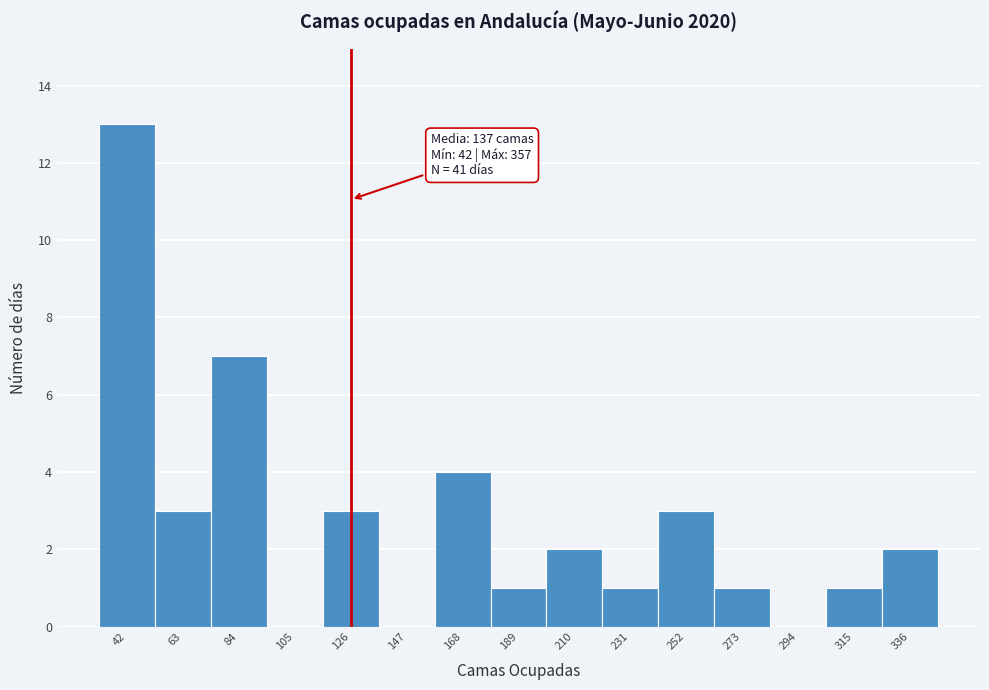

Reading right to left, what are all the values shown in this chart?

336=2	315=1	294=0	273=1	252=3	231=1	210=2	189=1	168=4	147=0	126=3	105=0	84=7	63=3	42=13